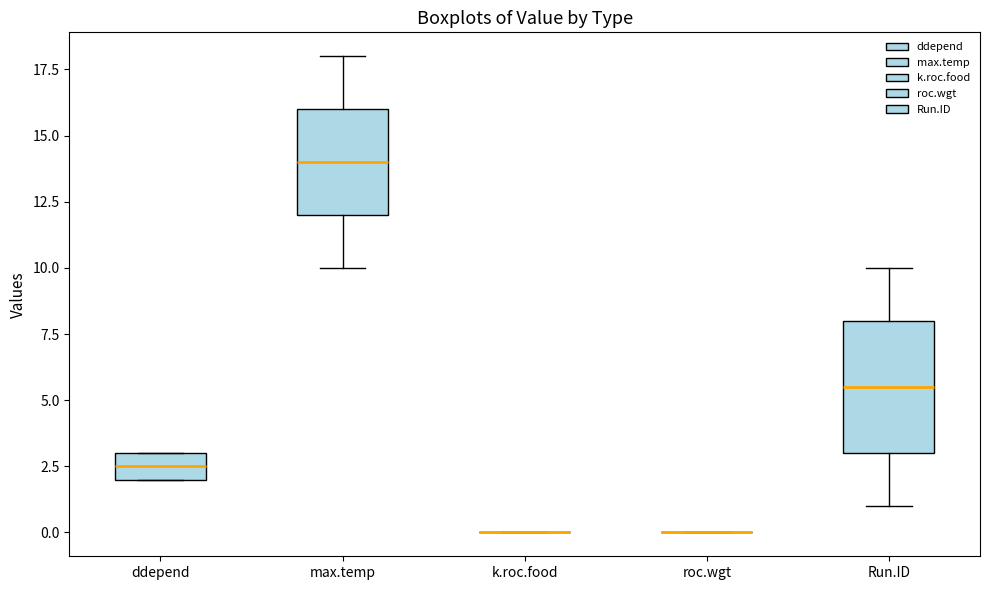

Reading left to right, read every box against the y-axis: the position of its median line, the range the box covers, and the ends of its whiskers. The values are not printed on the chart, so give them approximately, as read against the axis.

ddepend: median 2.5, box 2.0 to 3.0, whiskers 2.0 to 3.0
max.temp: median 14.0, box 12.0 to 16.0, whiskers 10.0 to 18.0
k.roc.food: box collapsed to a line at 0.0, whiskers 0.0 to 0.0
roc.wgt: box collapsed to a line at 0.0, whiskers 0.0 to 0.0
Run.ID: median 5.5, box 3.0 to 8.0, whiskers 1.0 to 10.0